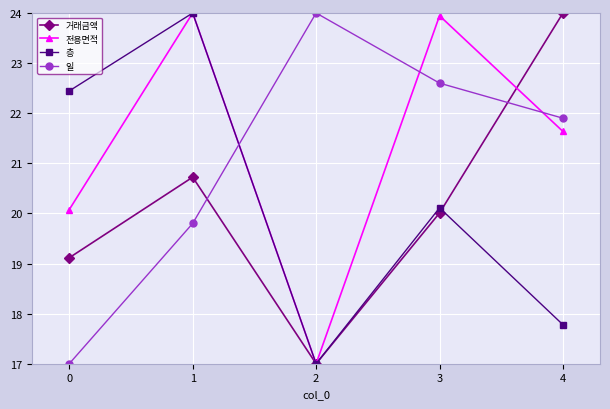

How many categories are shown in the chart?

5